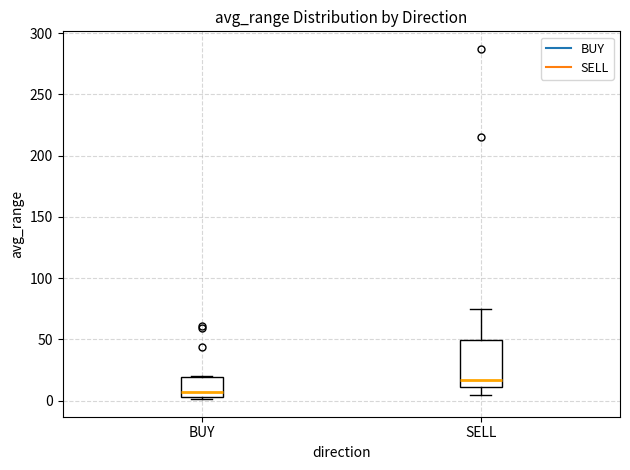

Comparing the boxes themselves (not the whiskers), which one is the tallest?

SELL